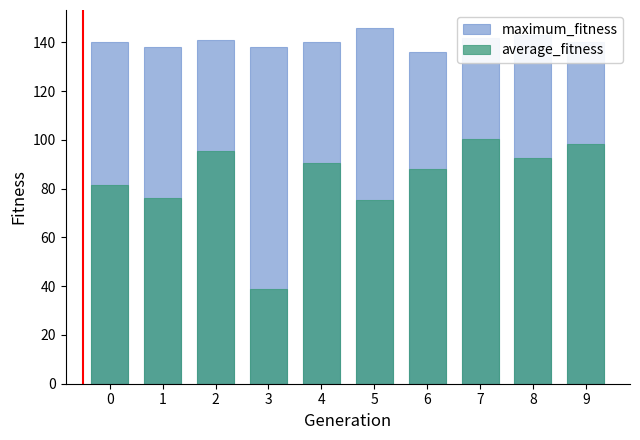

List the series in order of their overall mean, lowest first.

average_fitness, maximum_fitness